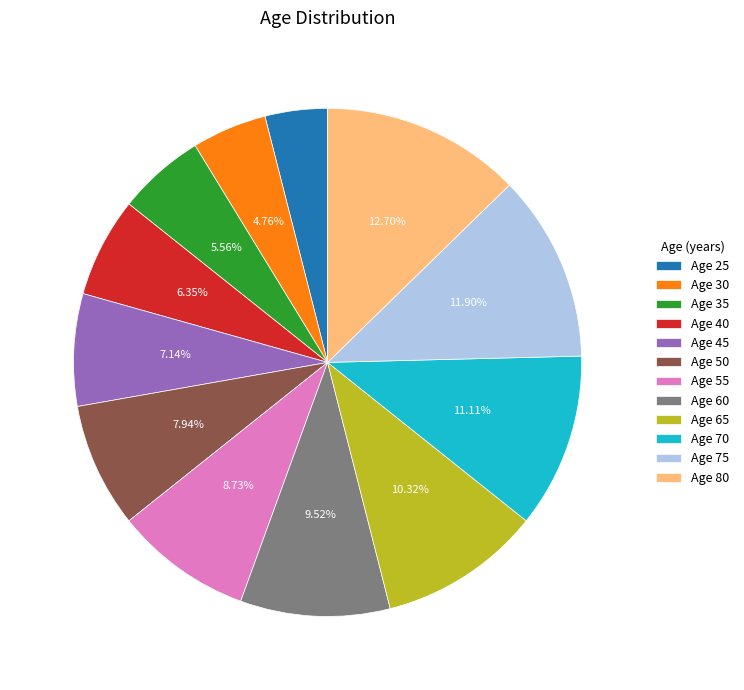

Is there a majority slice in this chart?

No